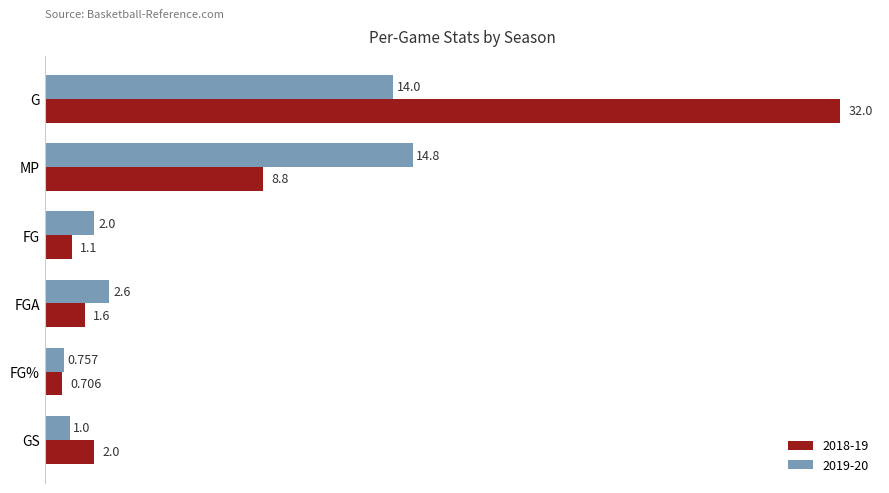

Is the value of 2018-19 at G greater than the value of 2019-20 at MP?

Yes